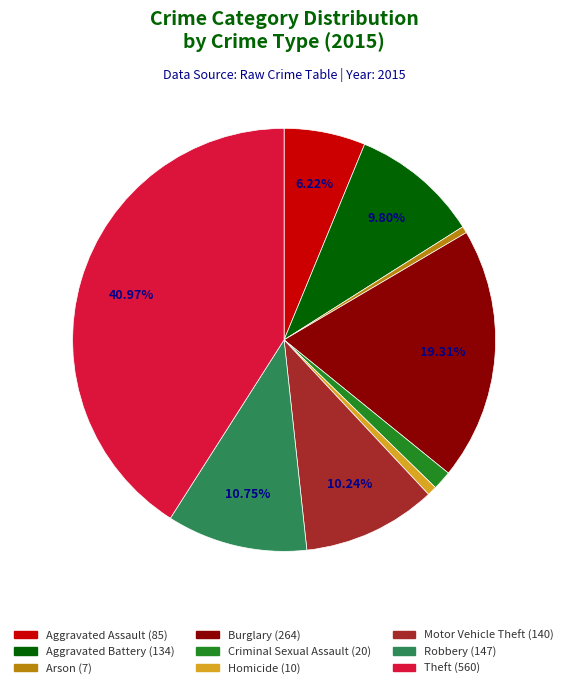

How many slices are in this pie chart?

9